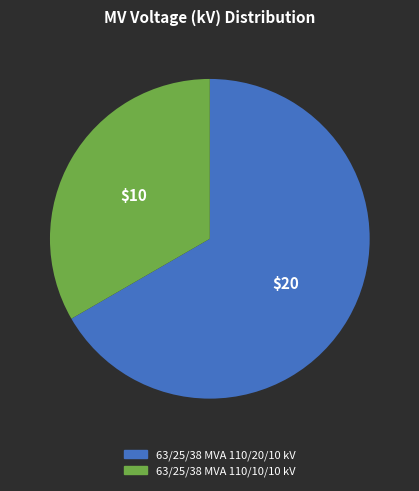

Which category has the smallest portion of the pie?

63/25/38 MVA 110/10/10 kV